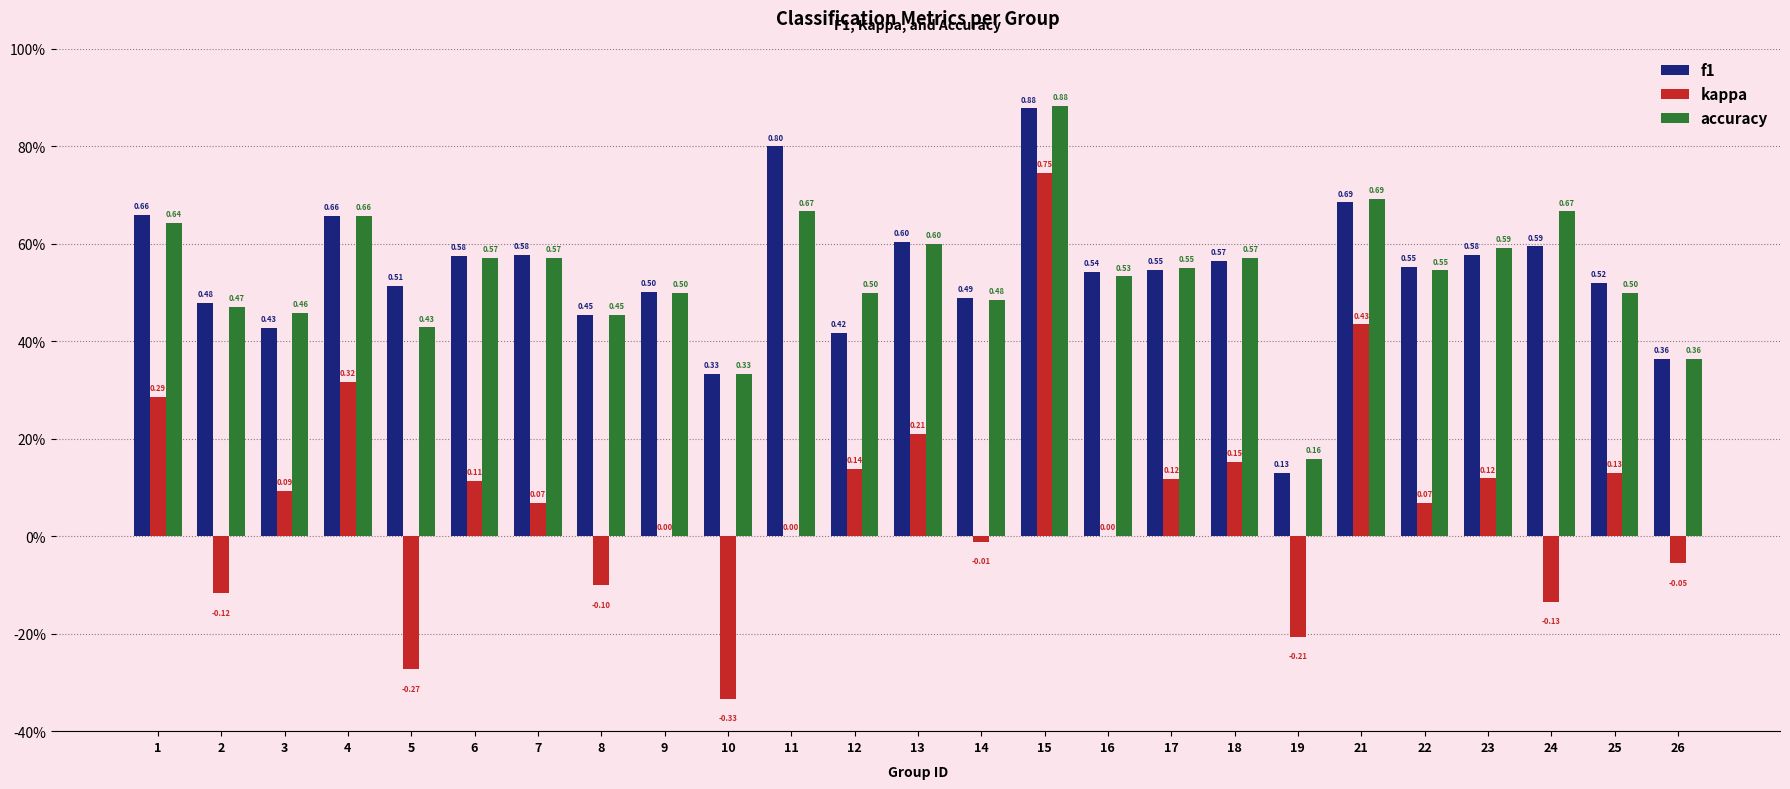

What is the value of the kappa bar at the 13th from the left?

0.2